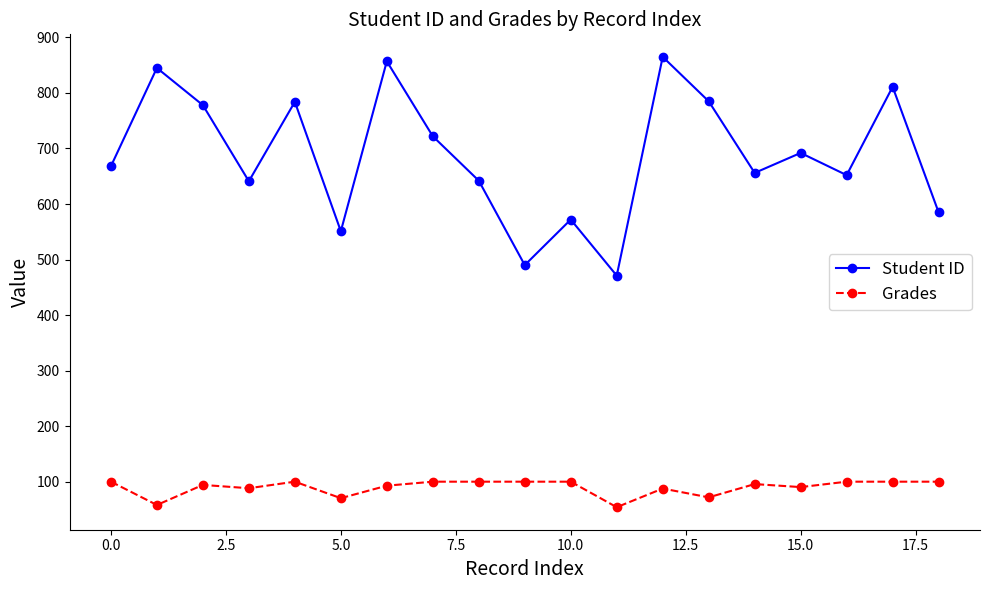

Rank the series by their average value, from highest to lowest.

Student ID, Grades